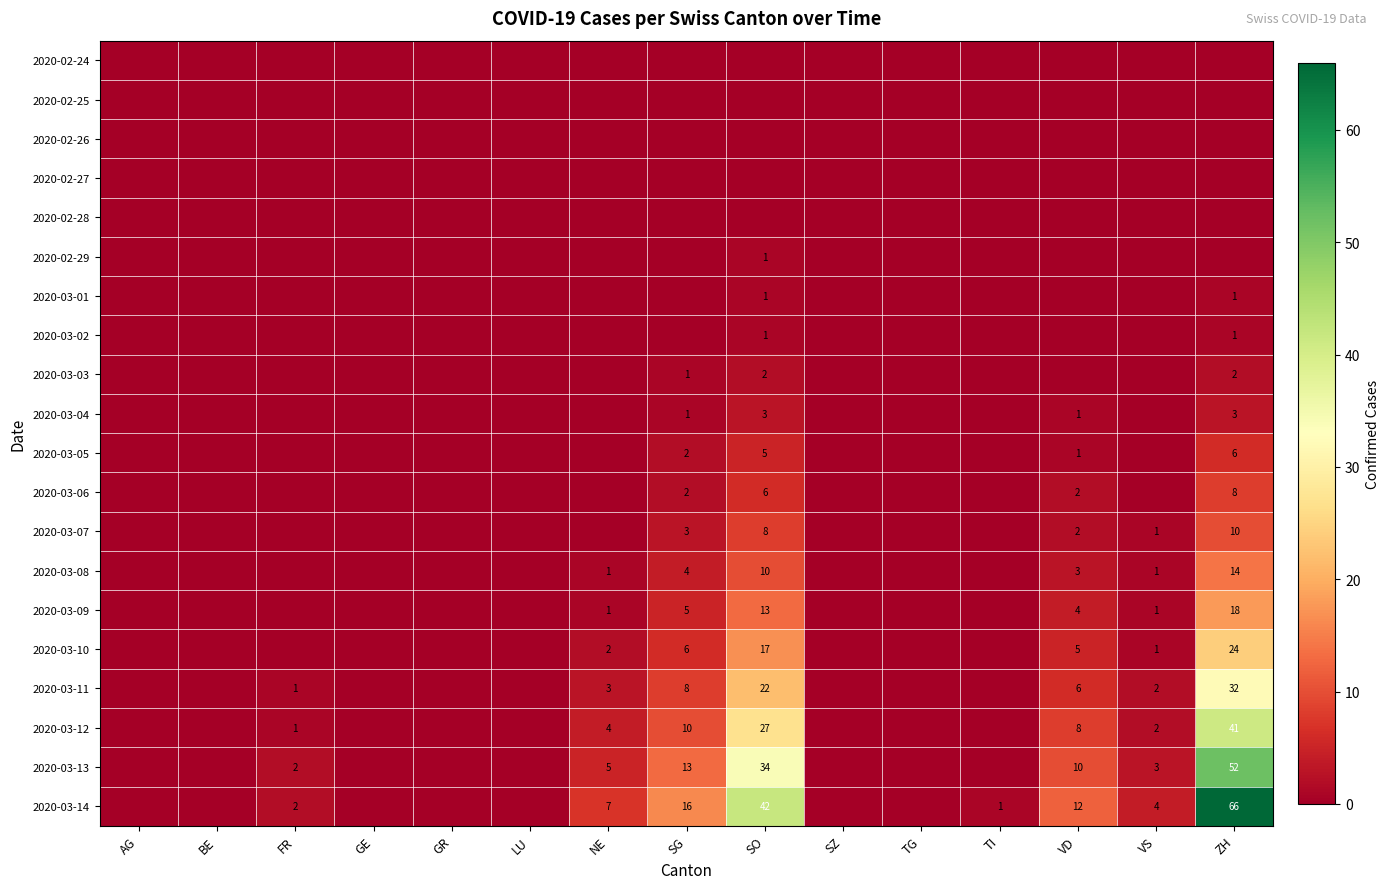

At which category is the sum across all series the highest?

ZH